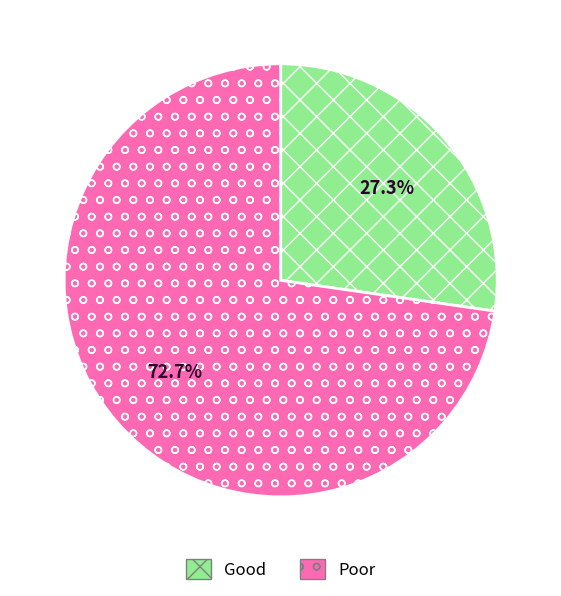

Which slice is the smallest?

Good